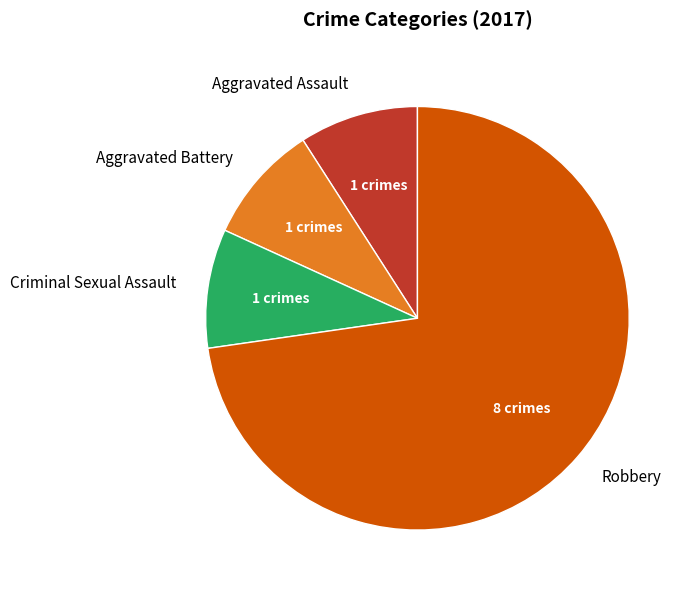

Combined, do Criminal Sexual Assault and Robbery account for over 50%?

Yes